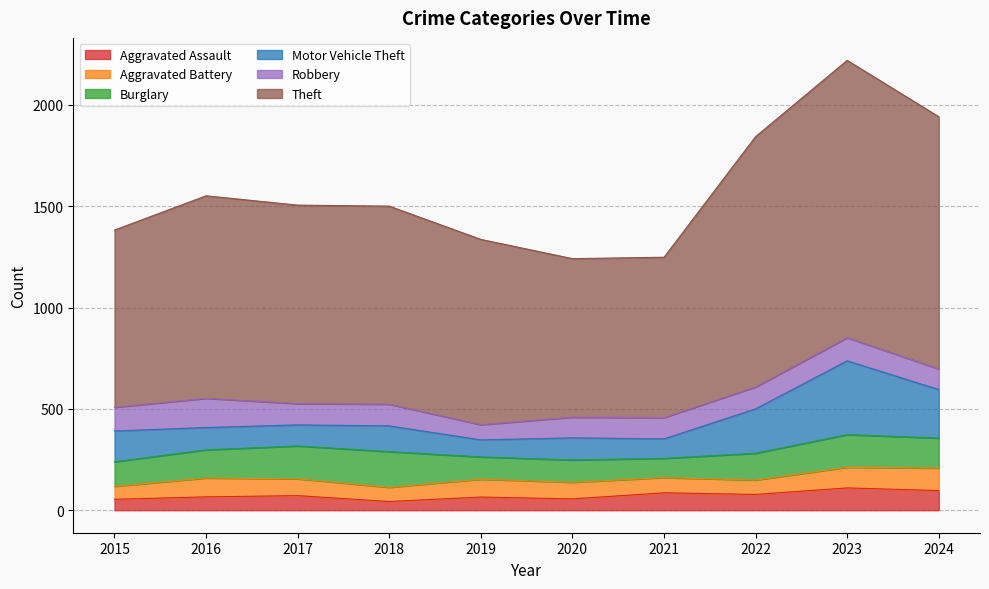

Which category has the lowest value in the Burglary series?

2021